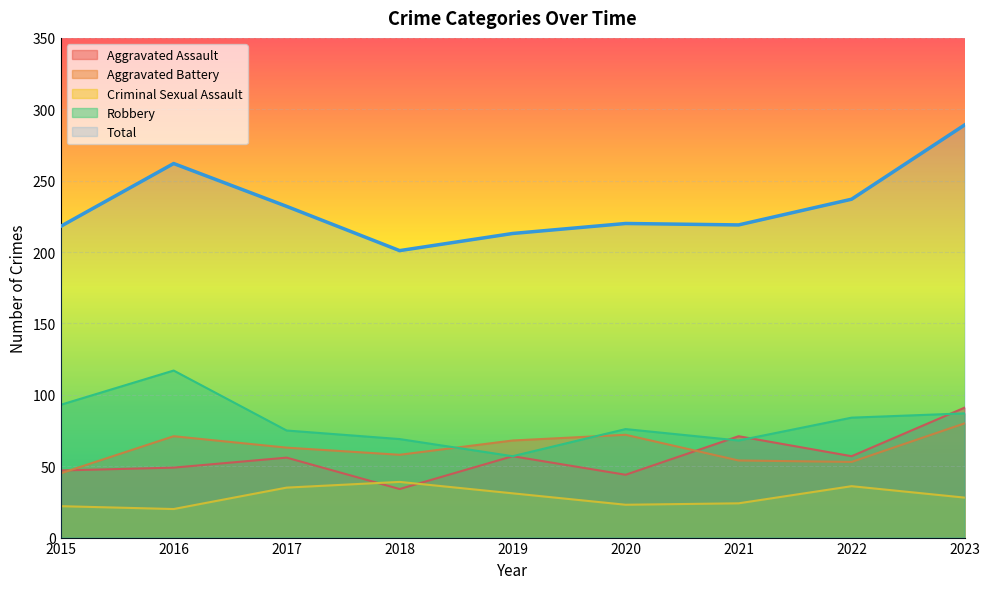

What is the greatest value displayed?

289